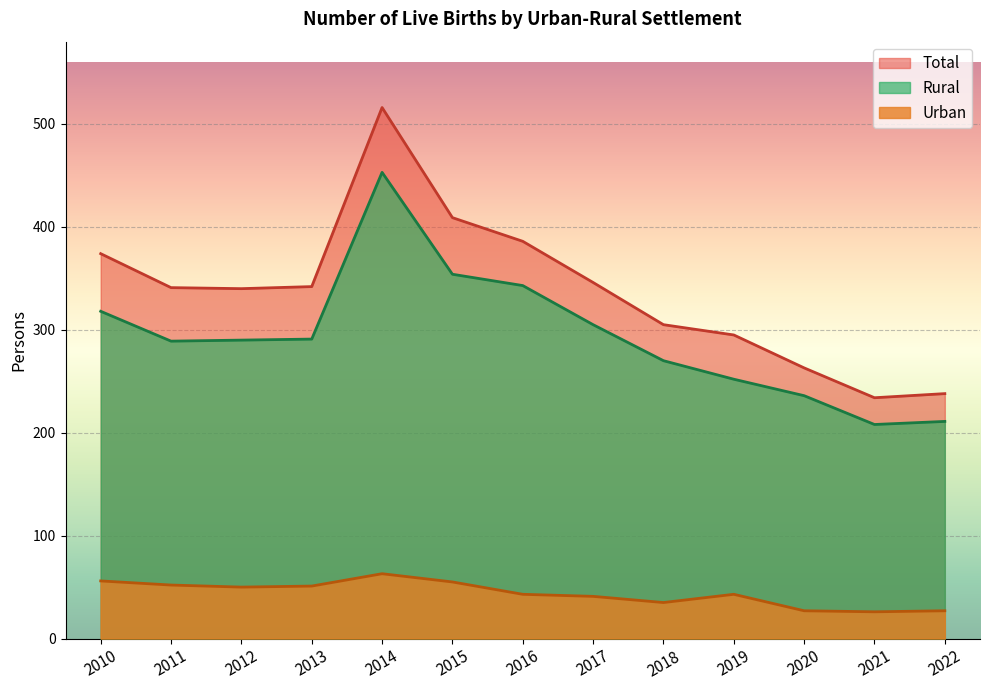

Where is the first local minimum for Total?

2012